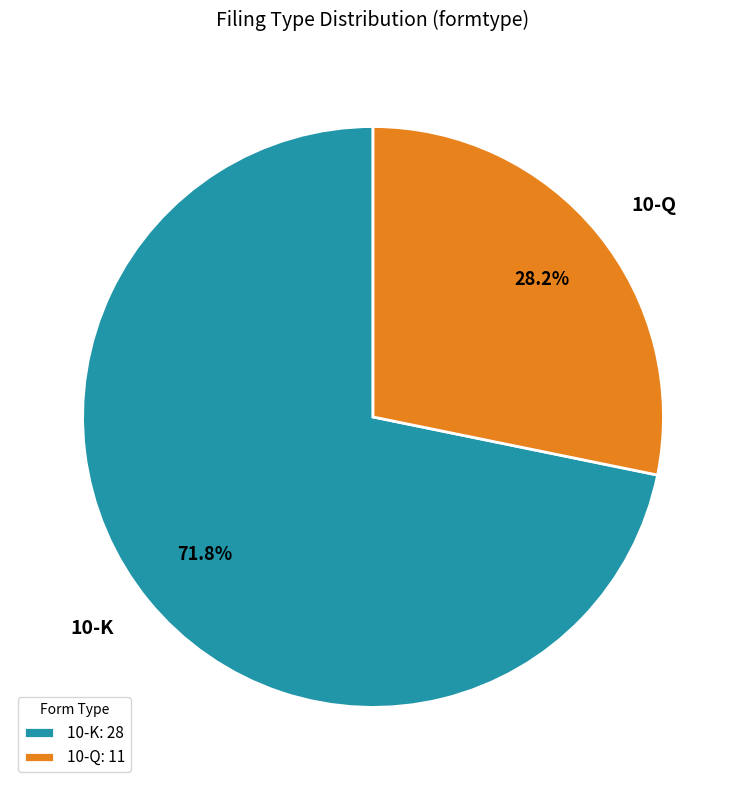

What portion of the pie excludes 10-K?

28.2%